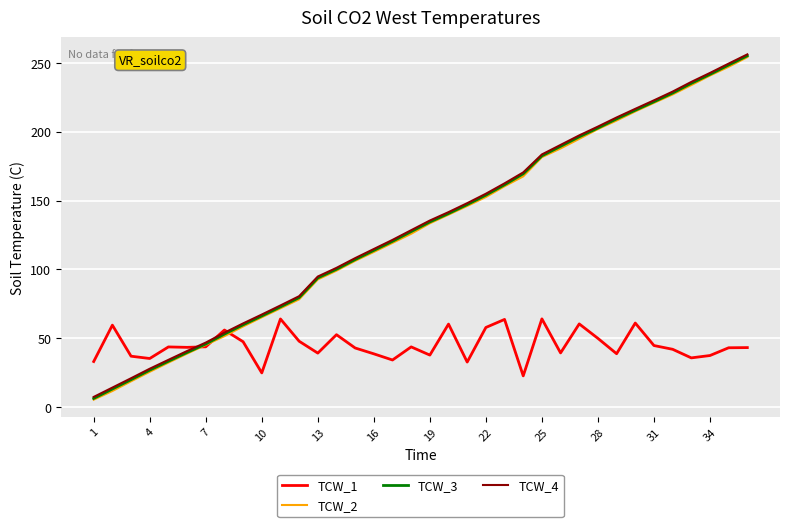

What is the maximum value shown in the chart?

256.1